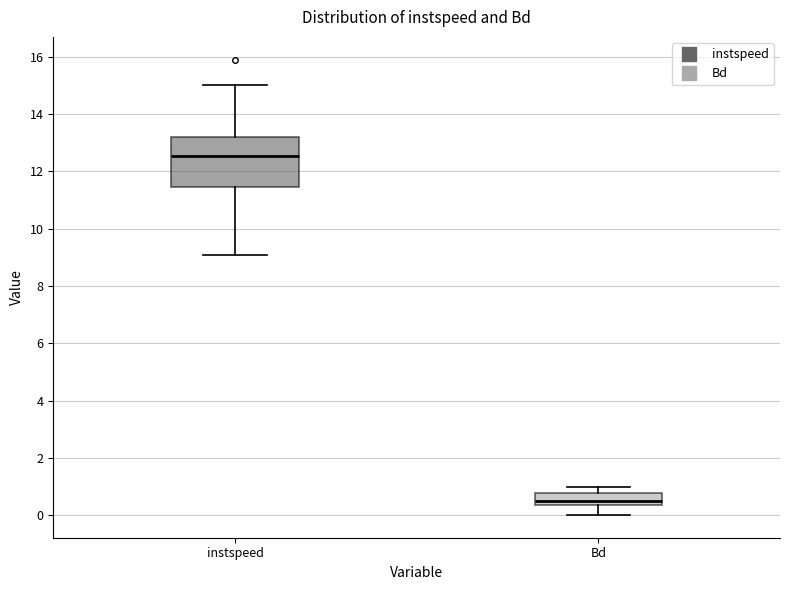

Which box's median line is the highest?

instspeed